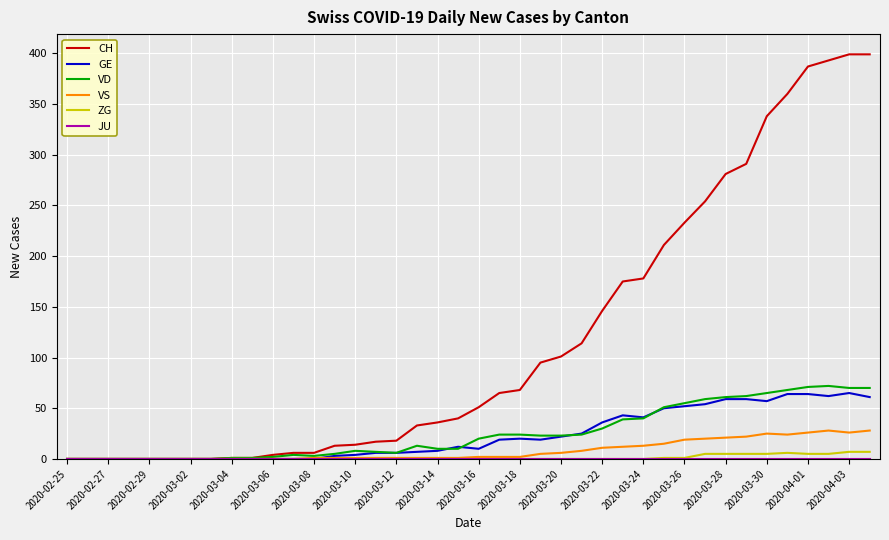

What is the difference between the second highest and minimum values in the CH series?

399